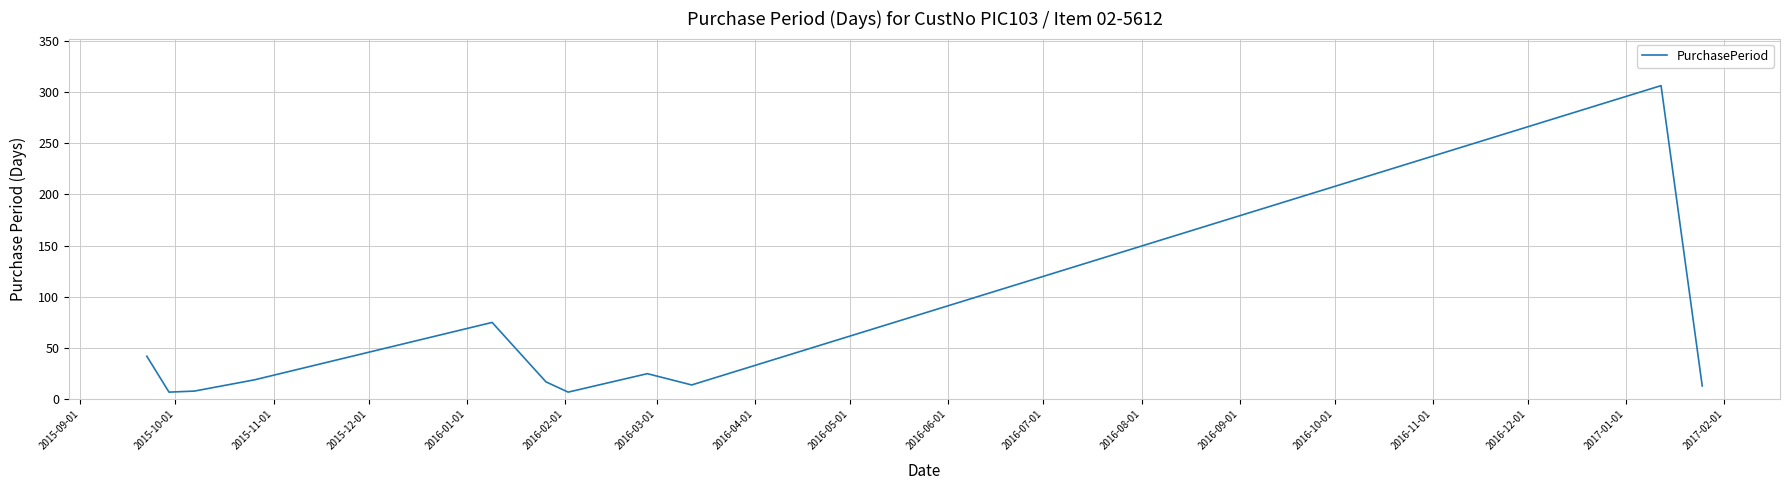

What is the difference between the maximum and minimum values?

299